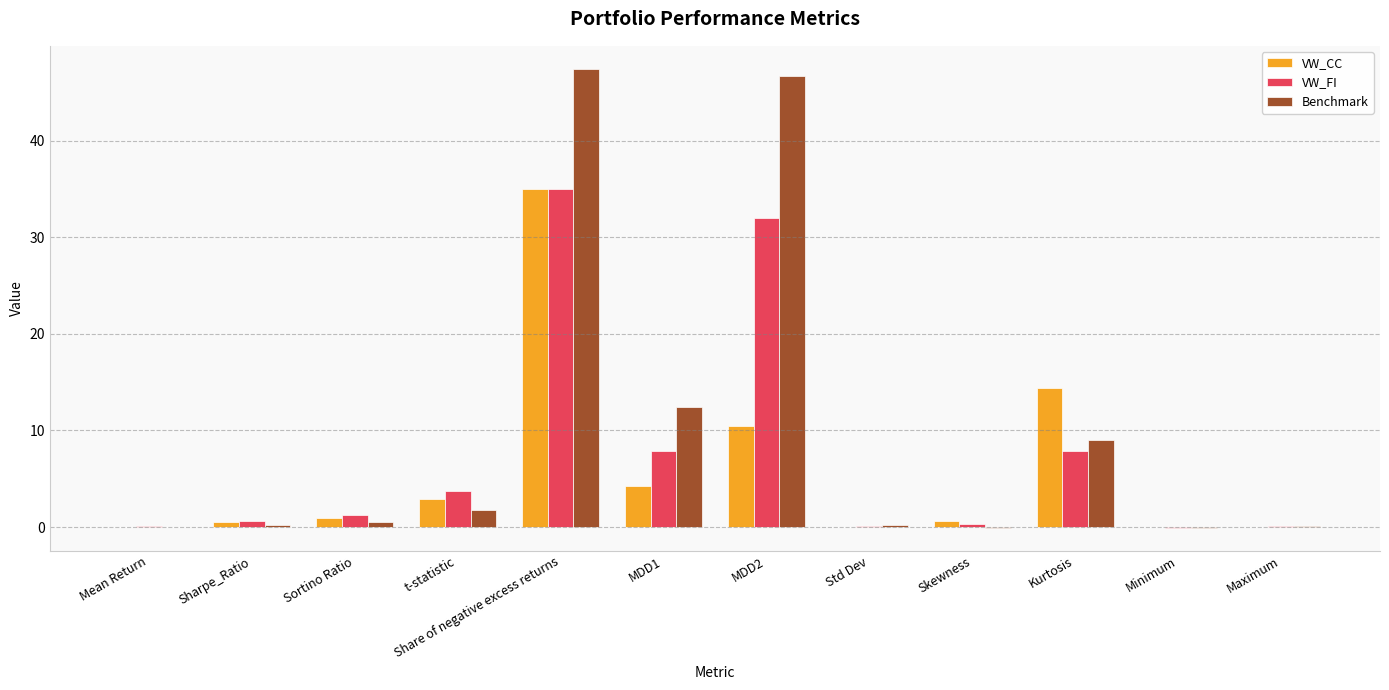

What is the maximum value for Benchmark?

47.4